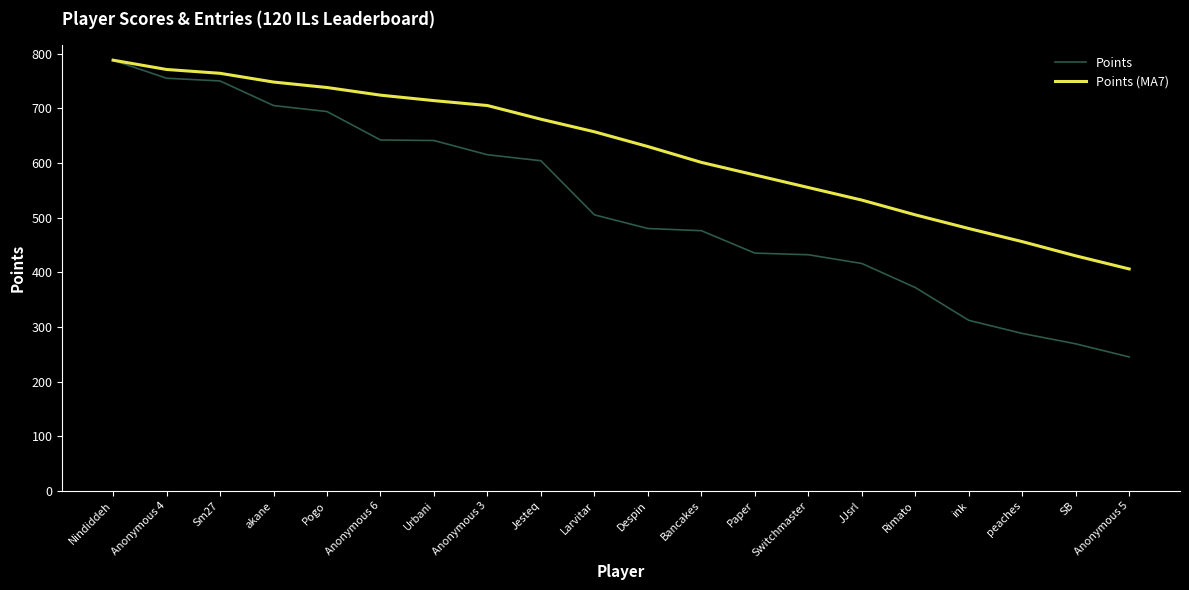

Is the value of Points at ink greater than the value of Points (MA7) at Switchmaster?

No